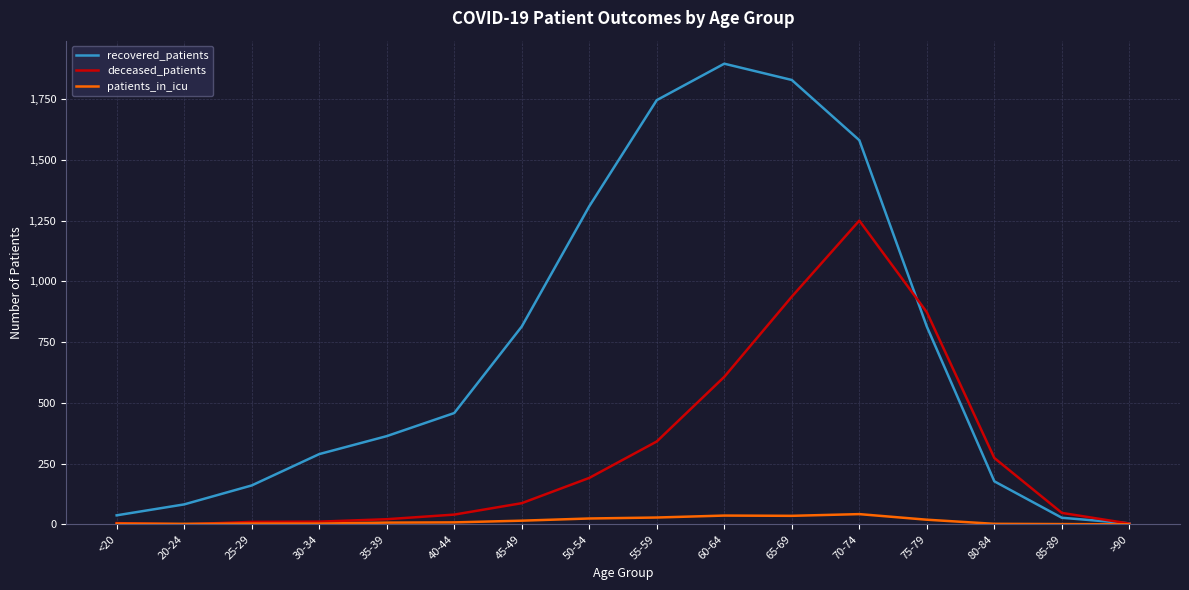

Is this an area chart (filled region under the line)?

No